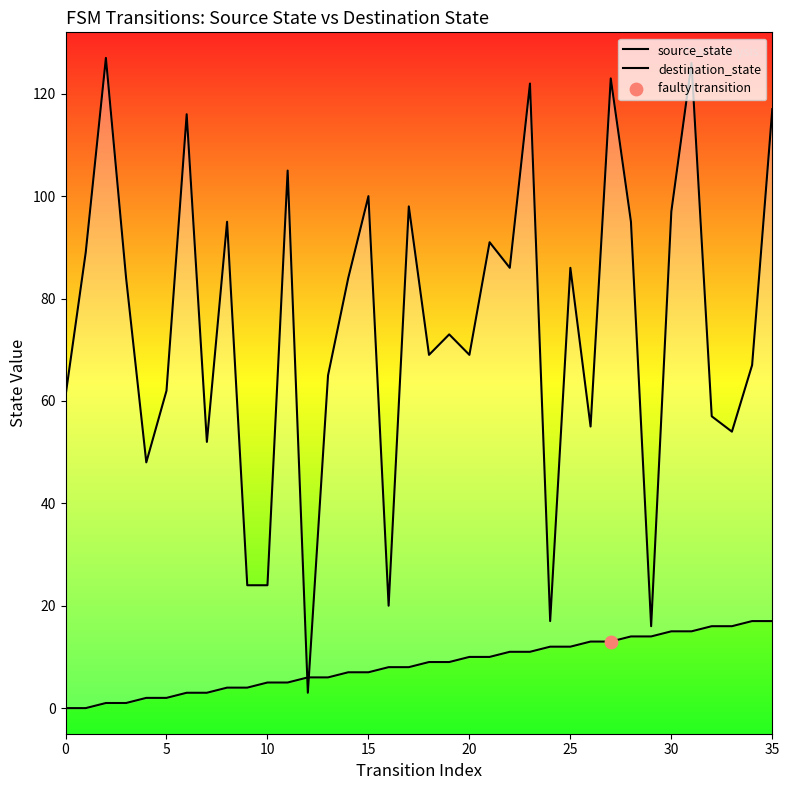

Which series reaches the minimum Y coordinate?

source_state